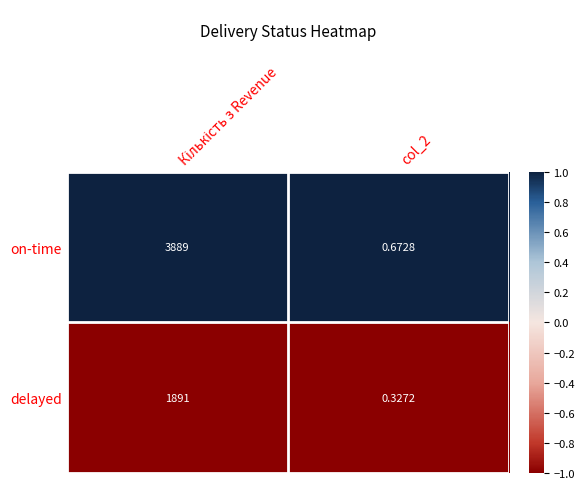

Which series has the largest total across all categories?

on-time